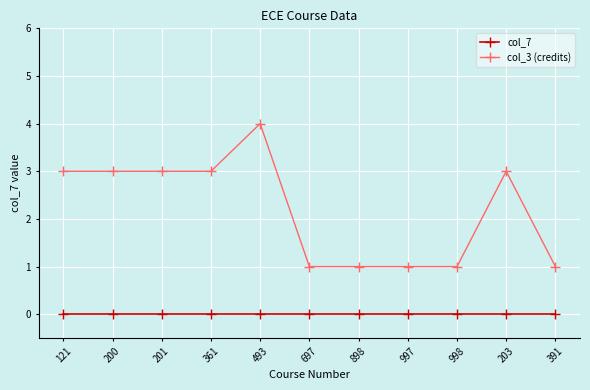

What is the spread (max minus min) of values at 203?

3